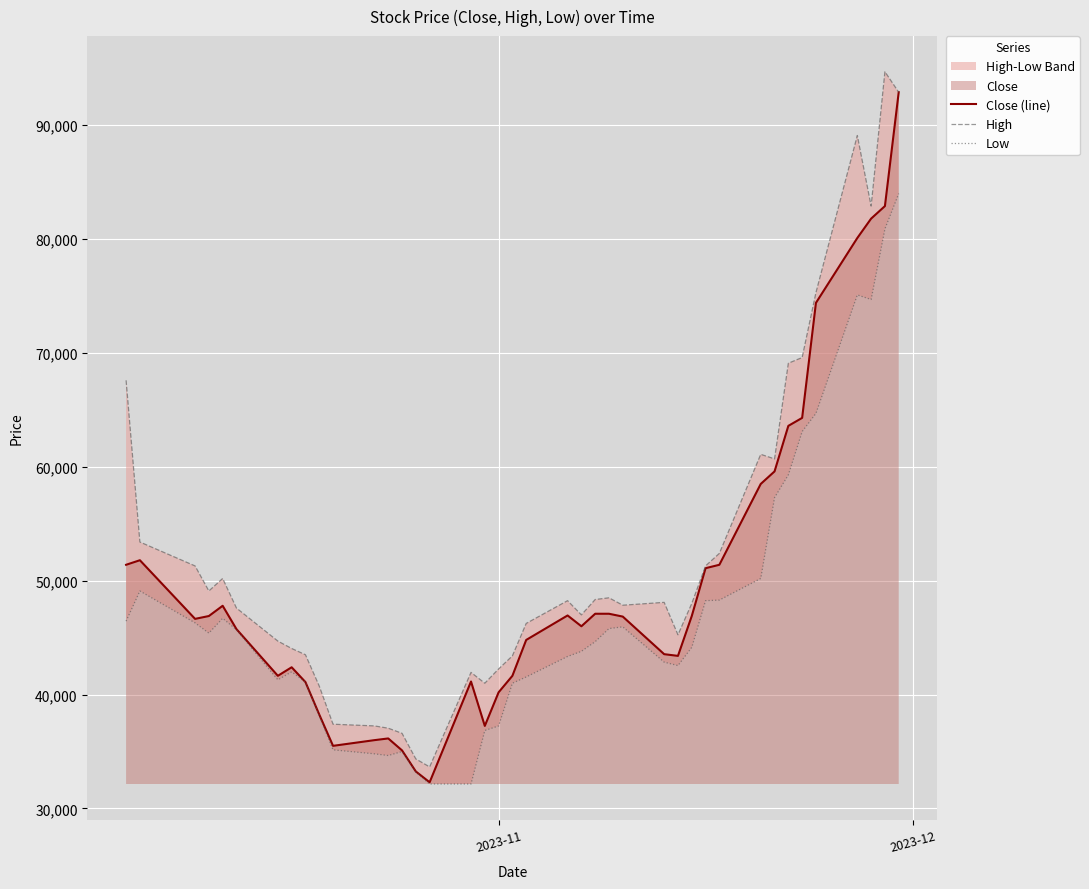

What is the maximum value for Close (line)?

92900